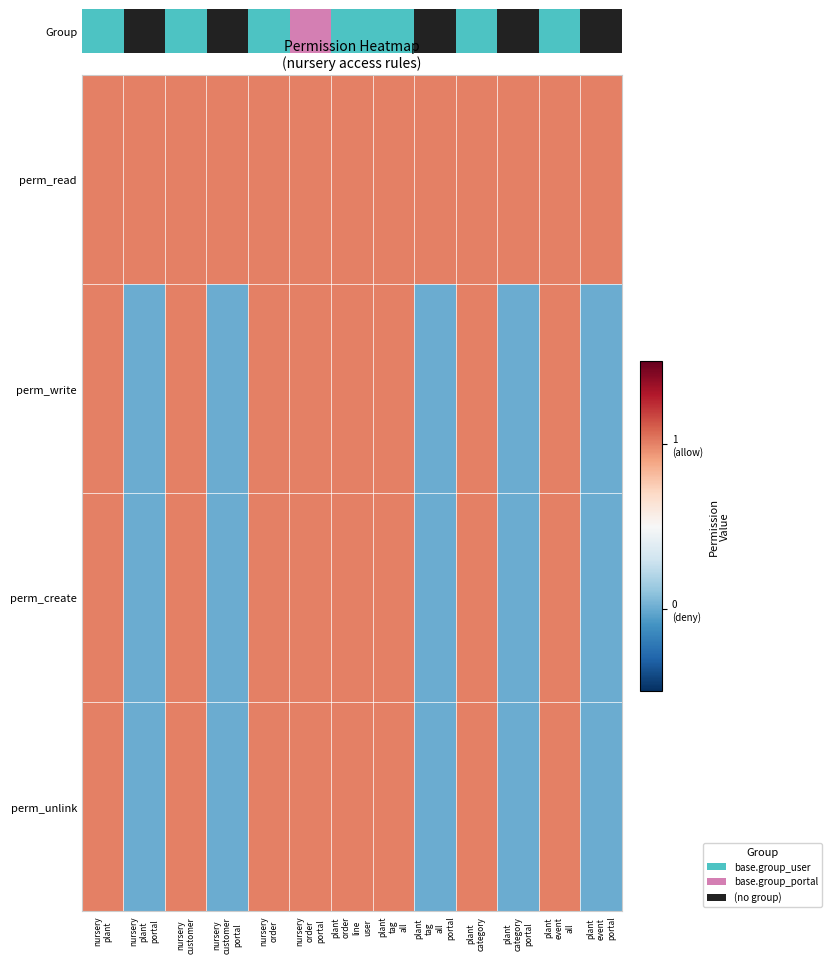

Between nursery plant and nursery customer portal, which series saw the biggest shift?

perm_write